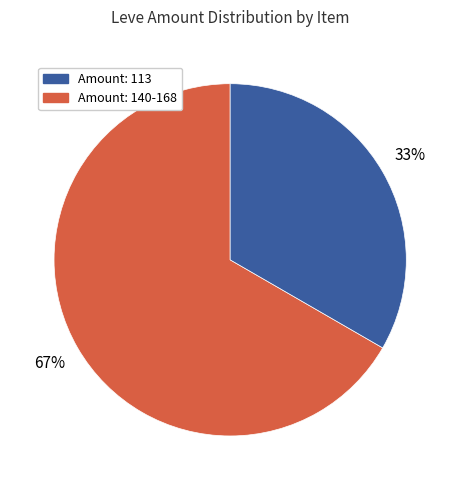

Does any single category account for the majority?

Yes